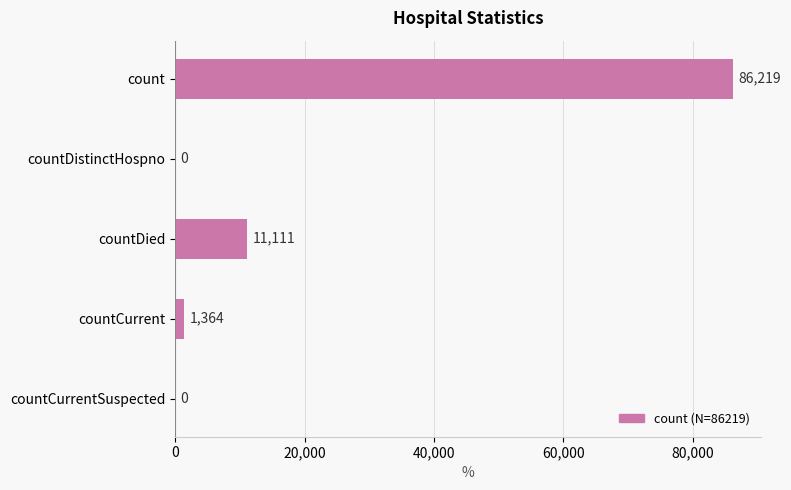

How many series are shown in this chart?

1